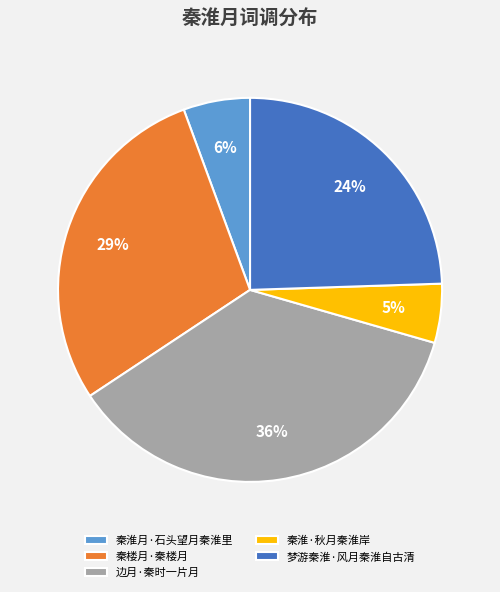

Do 秦淮月·石头望月秦淮里 and 秦楼月·秦楼月 together represent more than half of the pie?

No